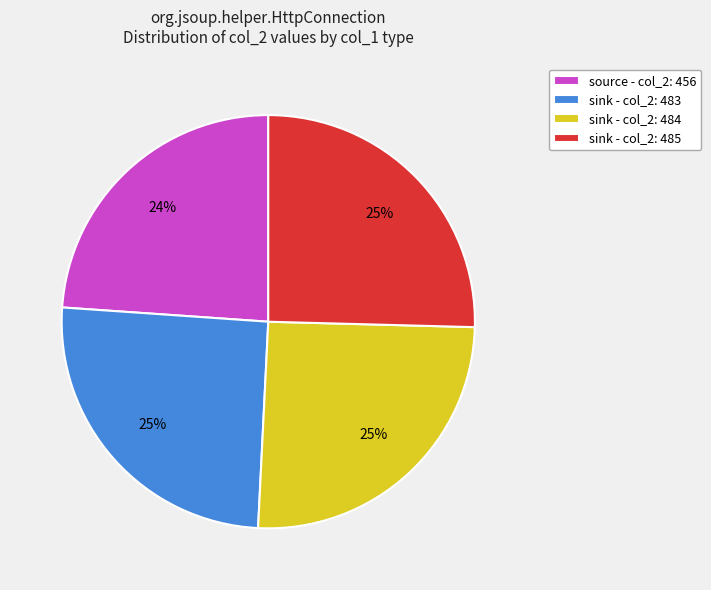

What is the ratio of the value at sink - col_2: 483 to the value at sink - col_2: 484?

1.0